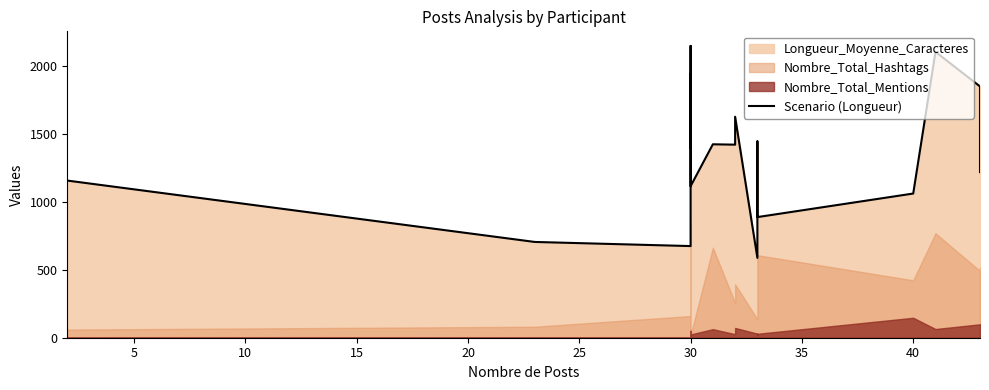

The chart shows a value of 1605.6 at 40. True or false?

False